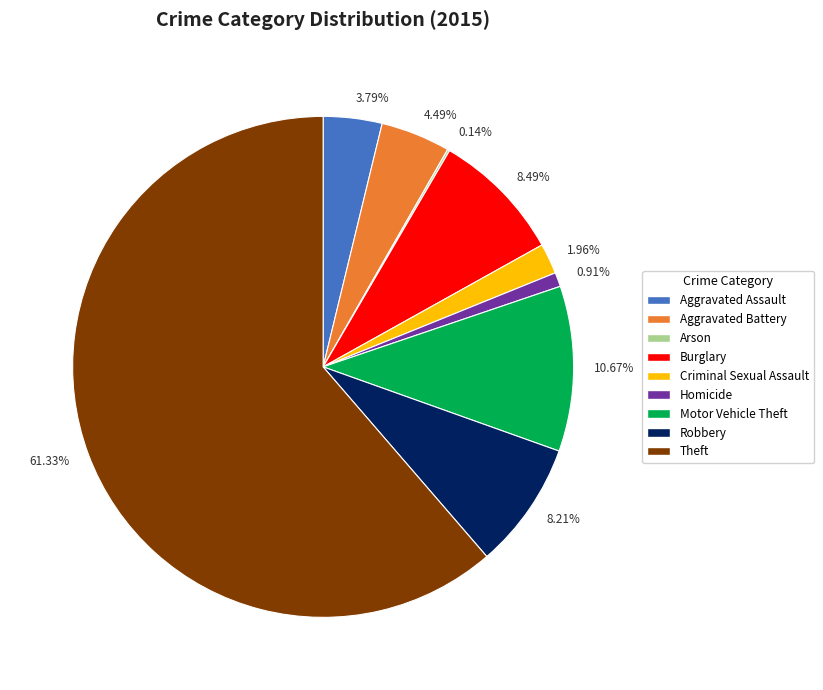

To the nearest percent, what portion does Homicide represent?

1%